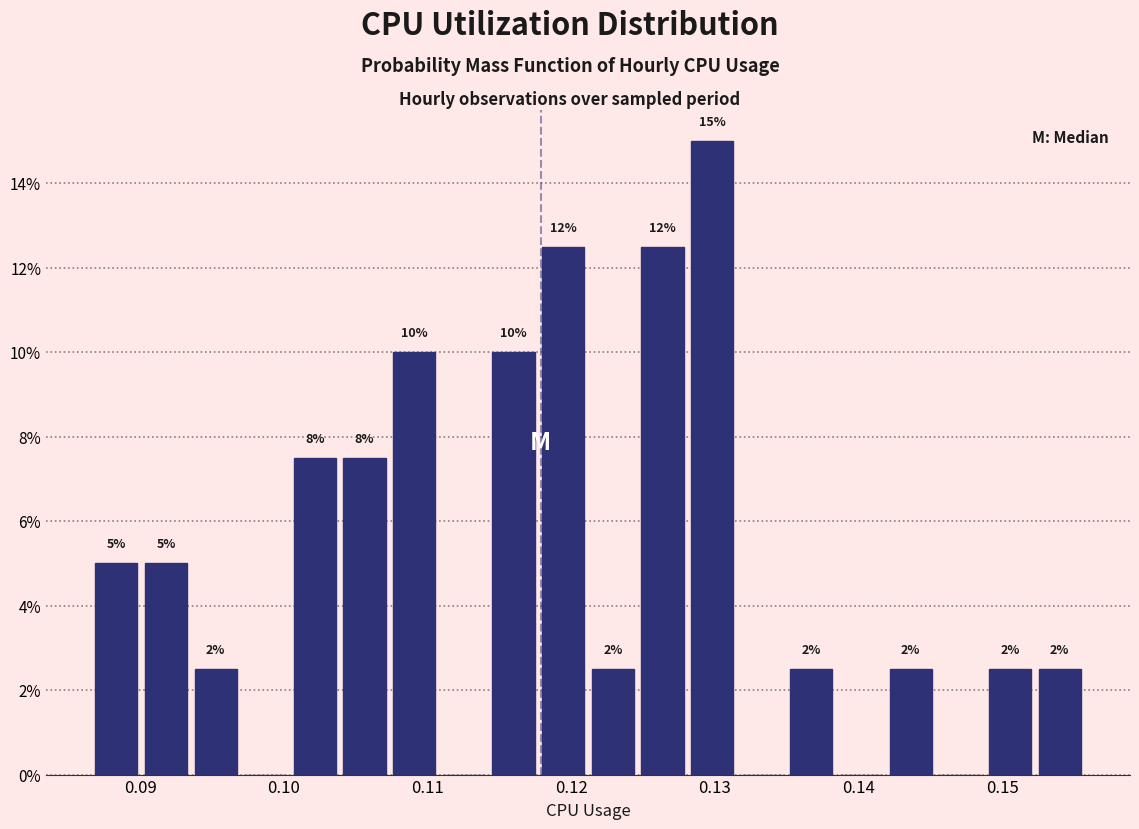

Read against the x-axis, roughly where is the centre of the tallest bar?

0.130